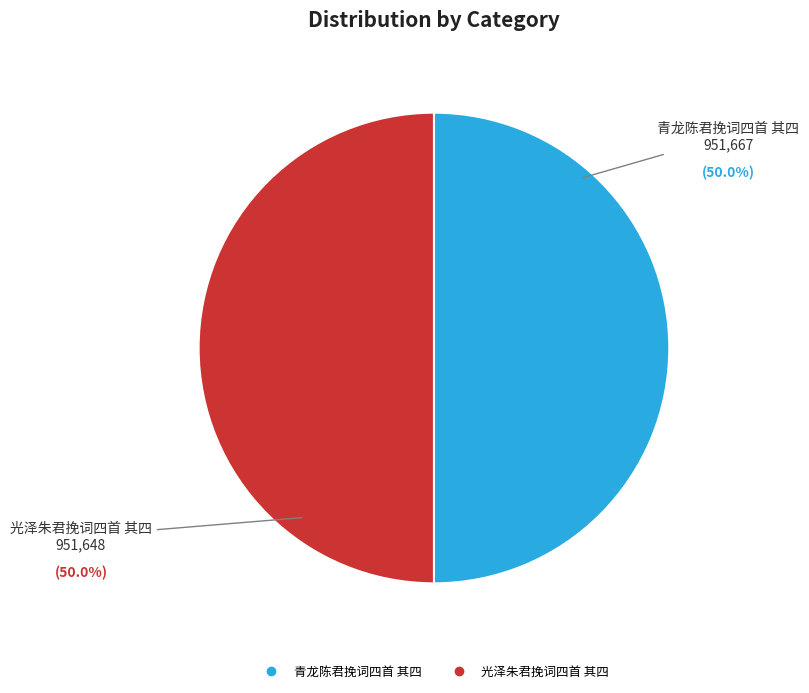

How many segments does this pie chart have?

2